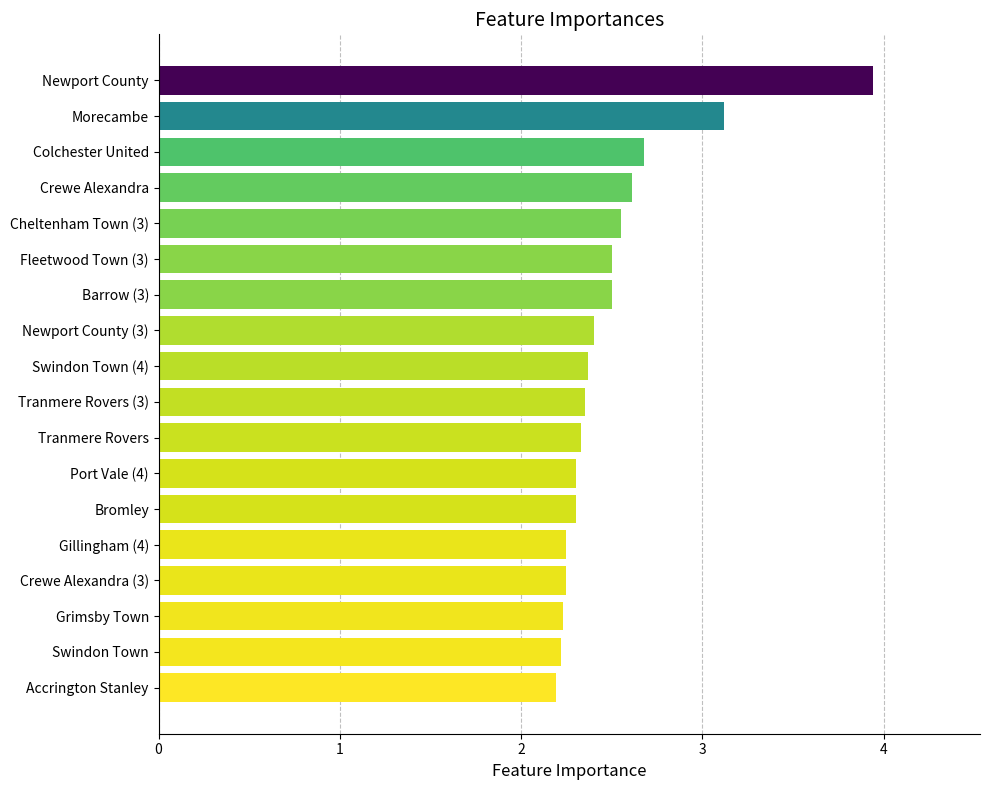

What is the approximate value at Crewe Alexandra?

2.6